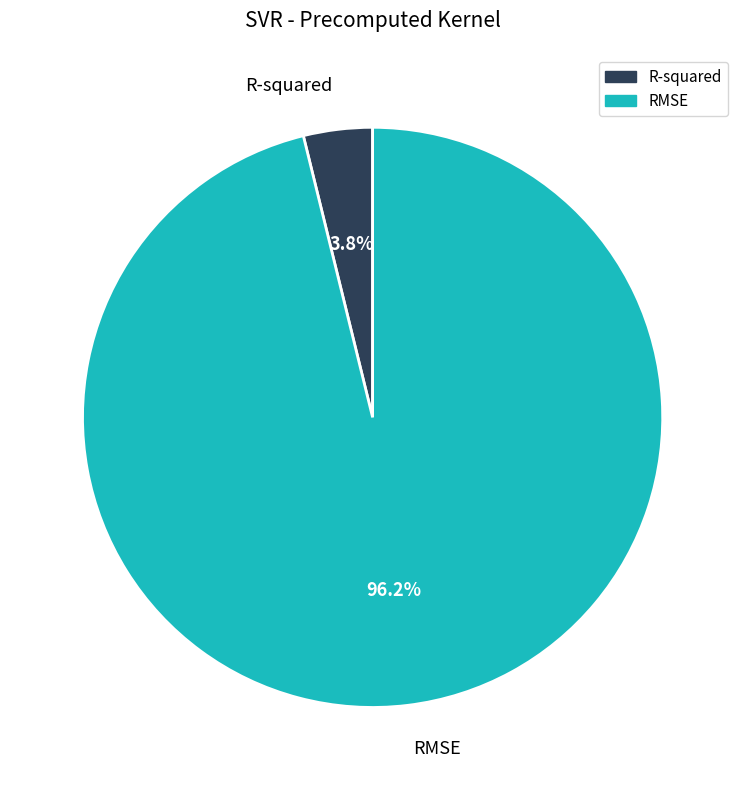

What is the largest slice in the pie chart?

RMSE